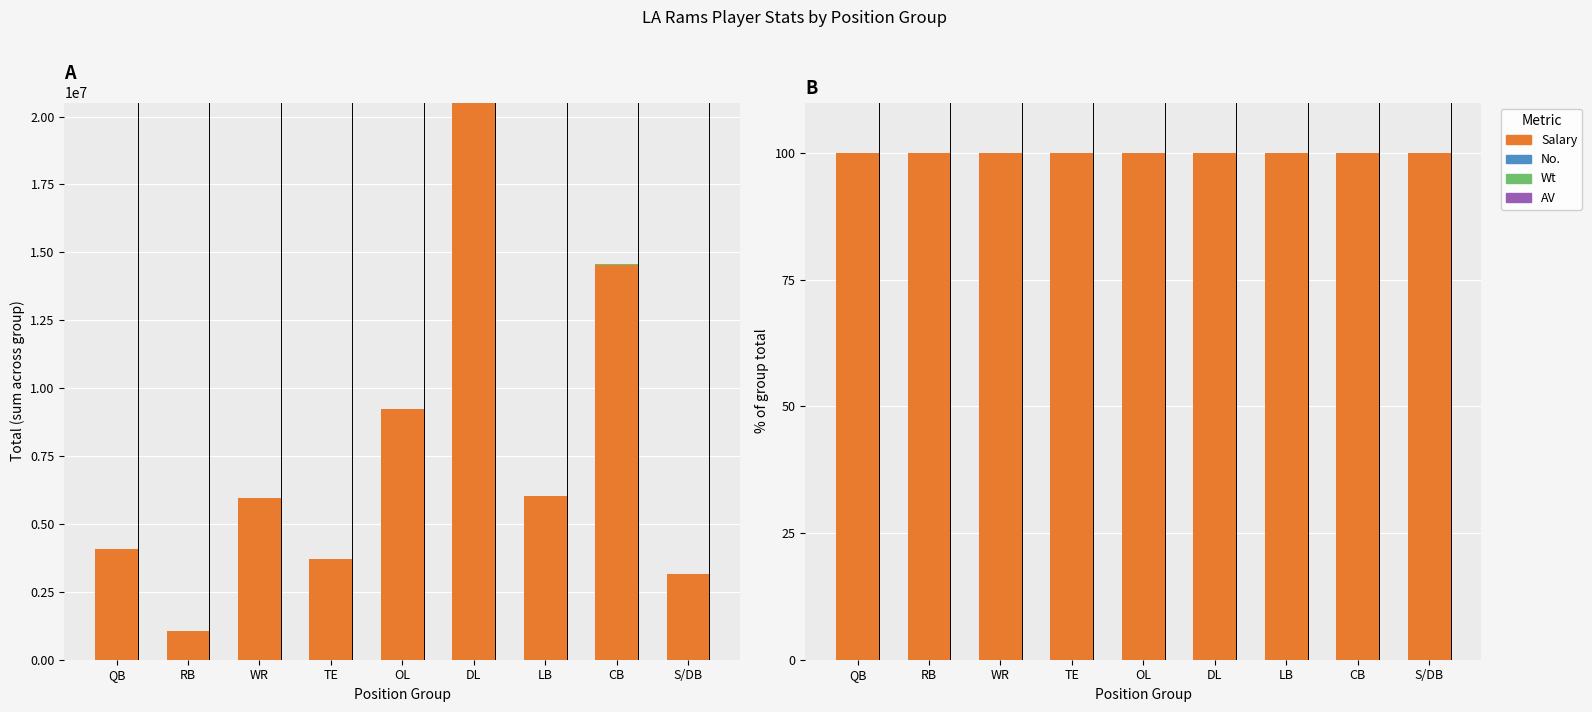

How many bars are there in each group?

4